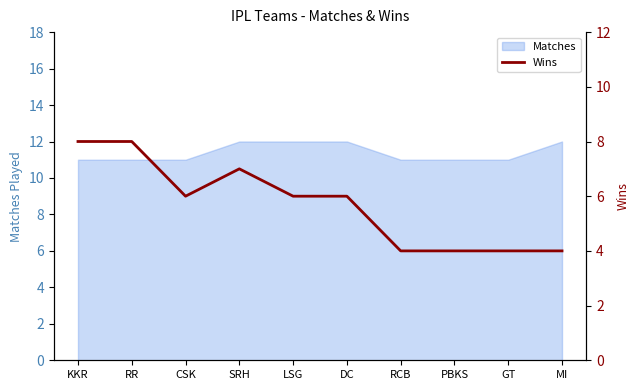

What is the label of the 8th point from the left?

PBKS